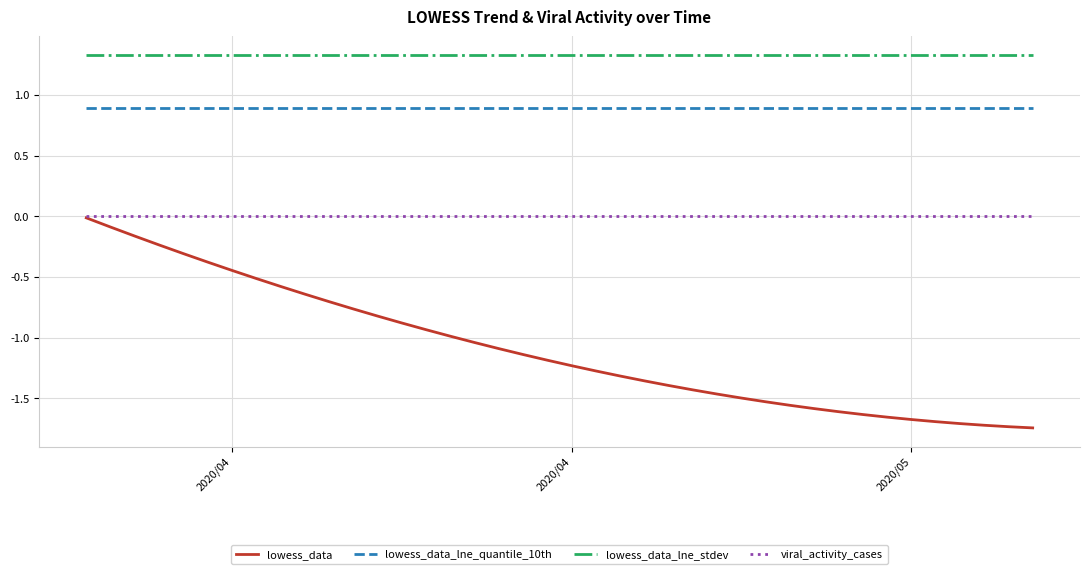

What is the minimum value for lowess_data_lne_quantile_10th?

0.9